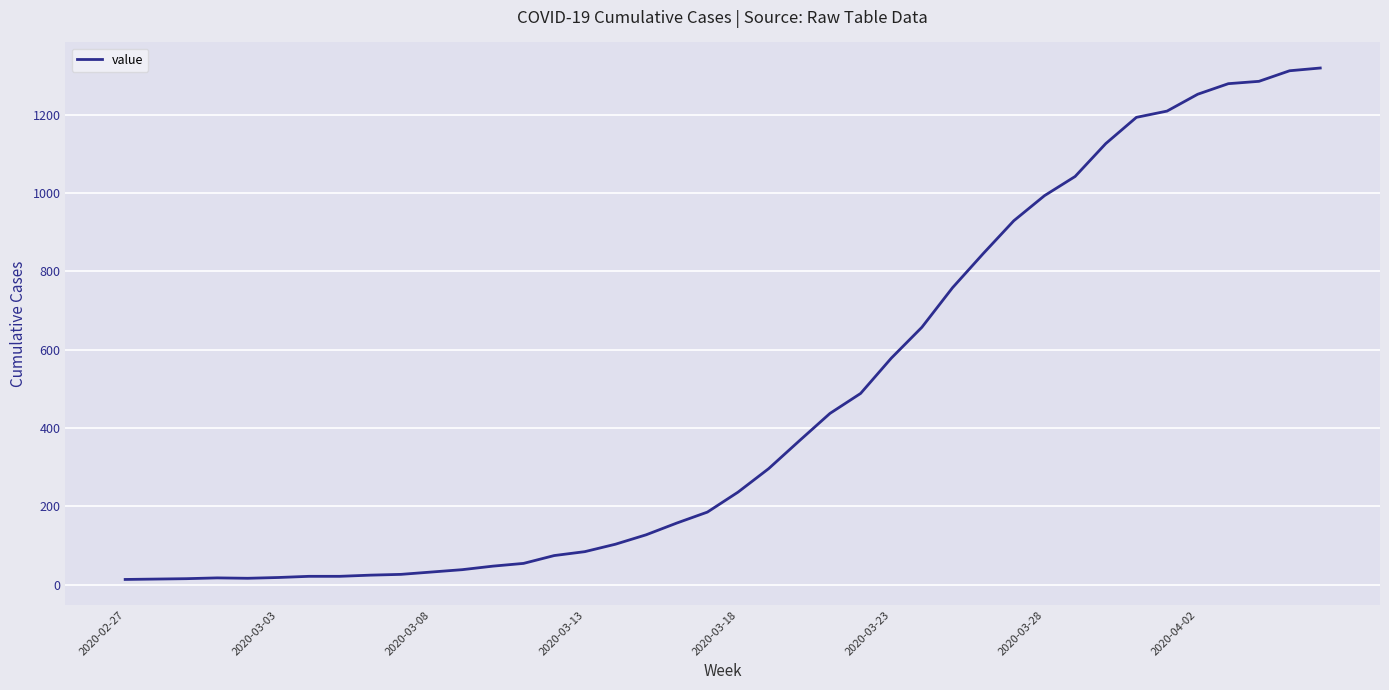

What is the difference between the maximum and minimum values?

1306